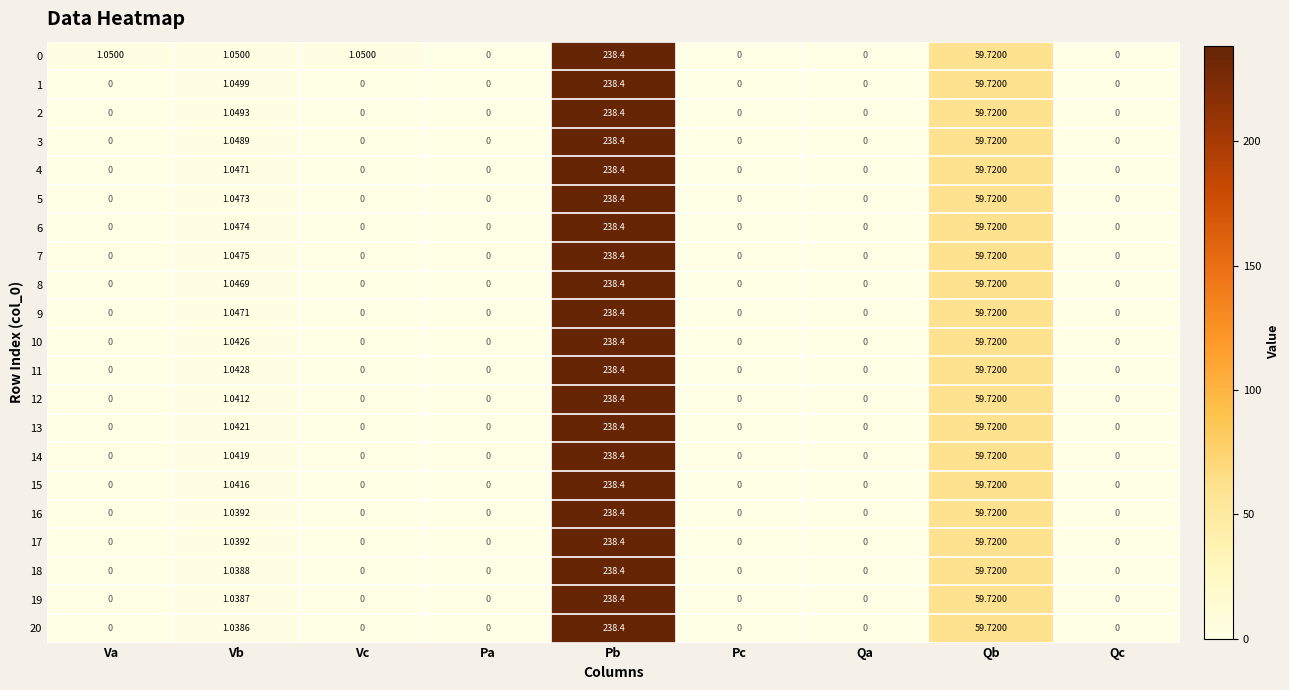

Is the value of 2 at Pa greater than the value of 7 at Pb?

No